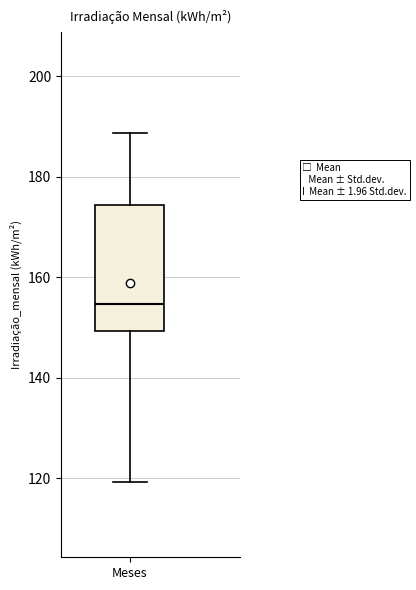

Read this box plot against the y-axis: the position of the median line, the range covered by the box, and the ends of both whiskers. The values are not printed on the chart, so give them approximately, as read against the axis.

median 154, box 150 to 174, whiskers 120 to 188